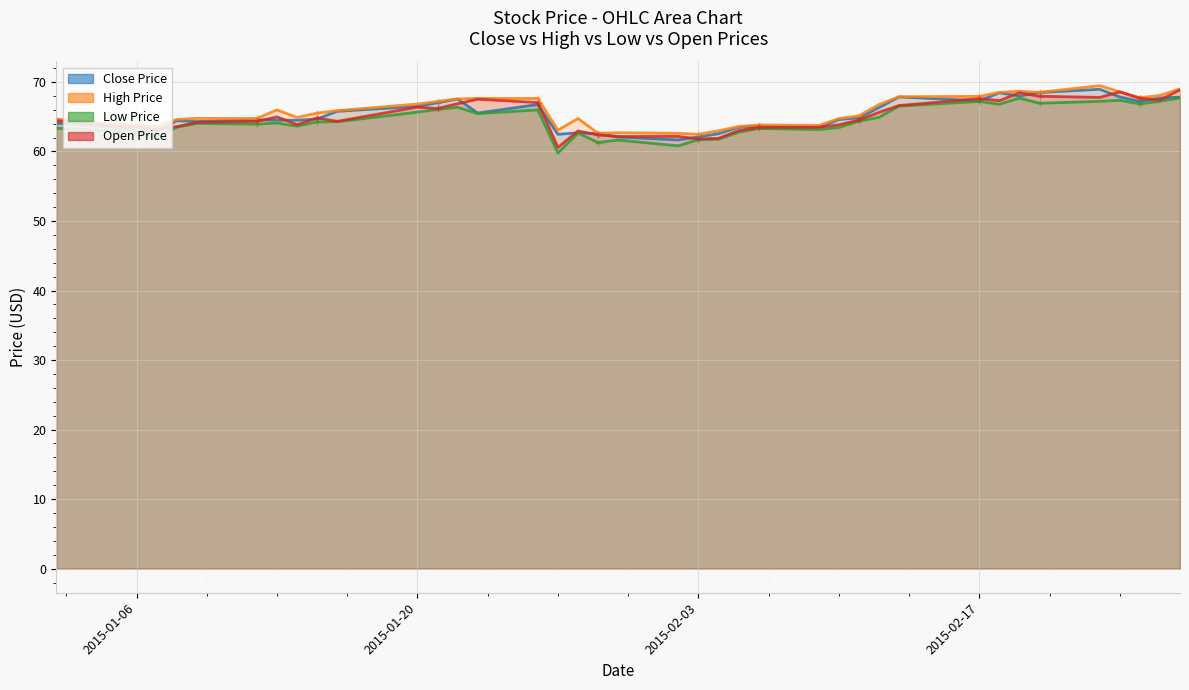

True or false: Low Price and High Price cross at least once.

False